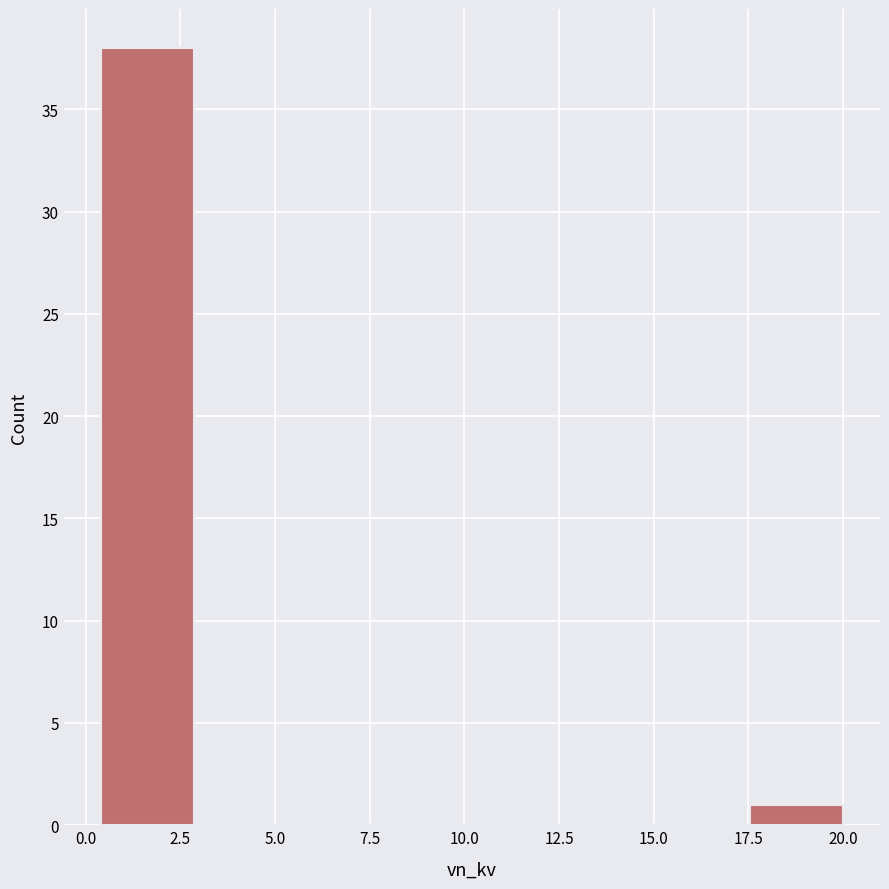

How tall is the bar that spans 0.40 to 2.85 on the x-axis? Neither the bar edges nor the heights are printed on the chart, so give them approximately, as read against the axes.

38